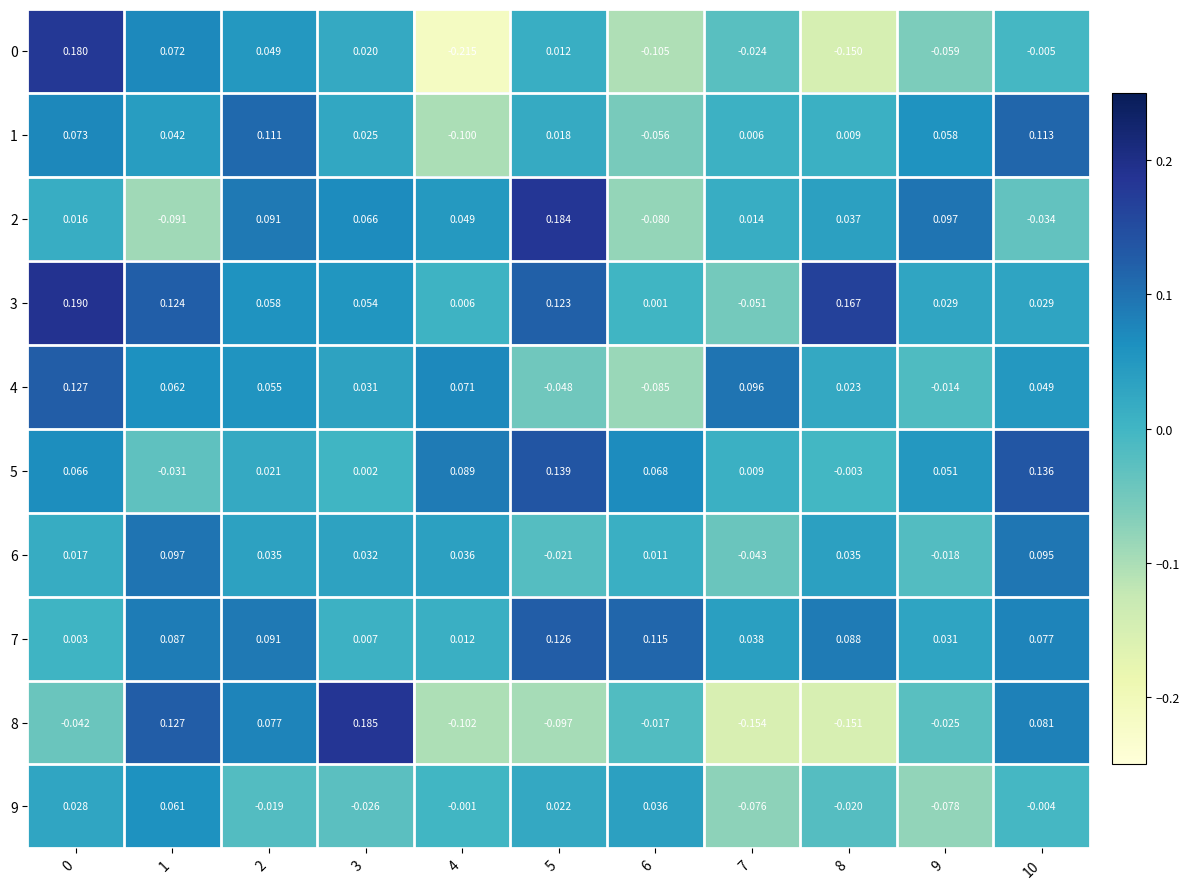

Is the value of 2 at 3 greater than the value of 8 at 9?

Yes